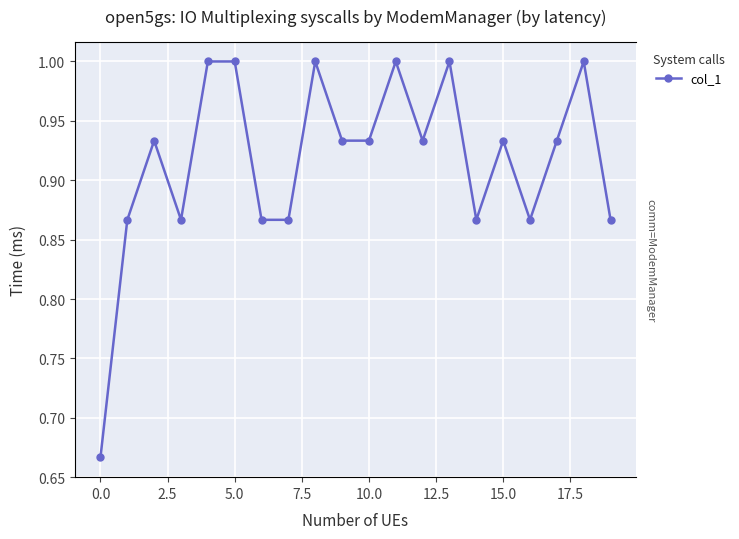

How many lines are shown in the chart?

1